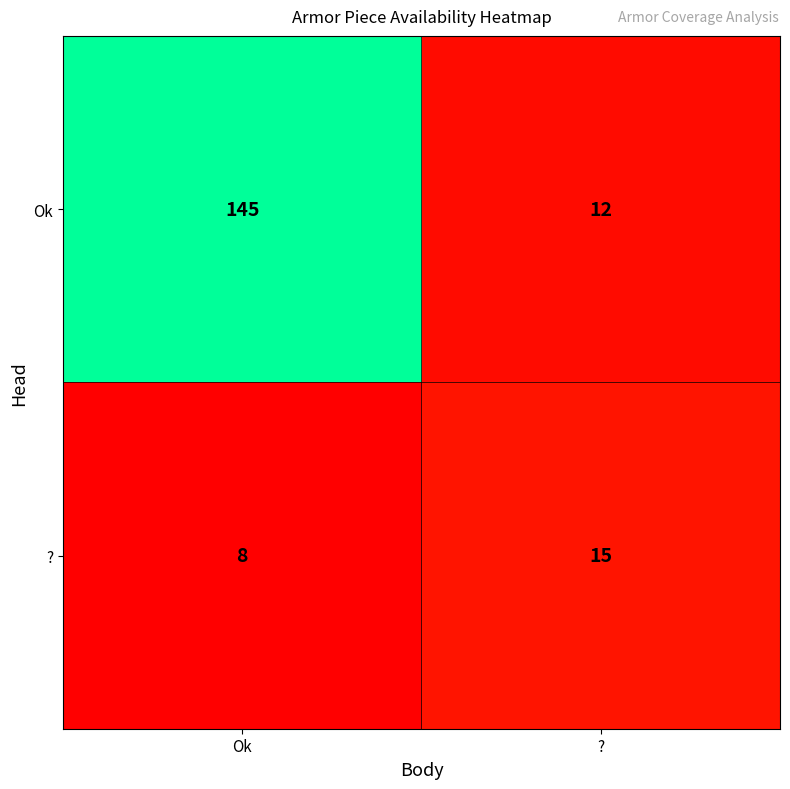

Reading left to right, what are all the values shown in this chart?

Ok: 145	12
?: 8	15